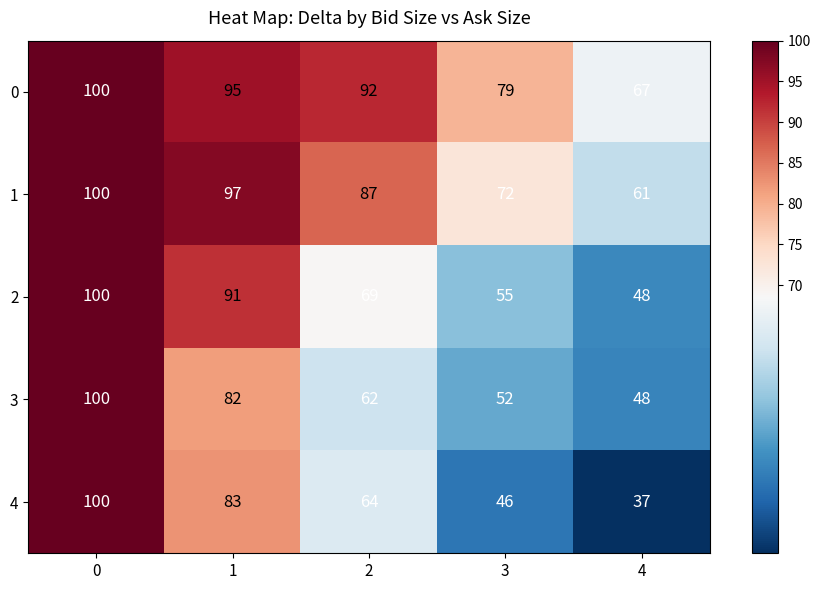

At 2, list the series in order from largest to smallest.

0, 1, 2, 4, 3